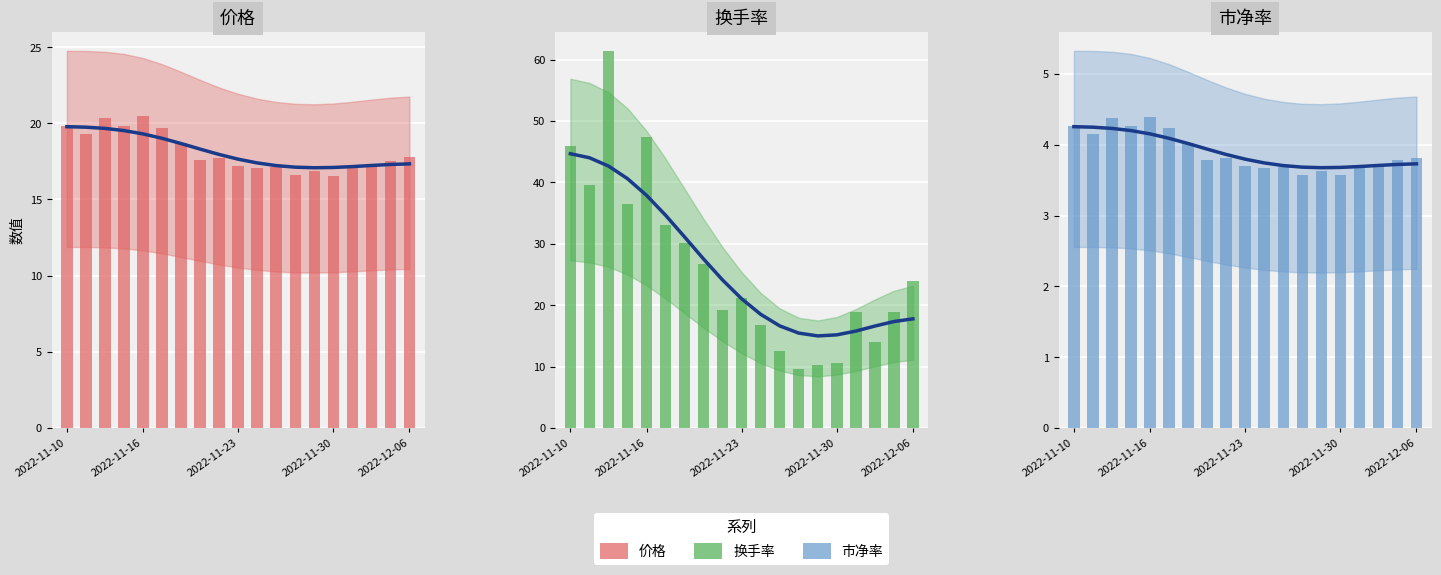

What position from the left is 6?

7